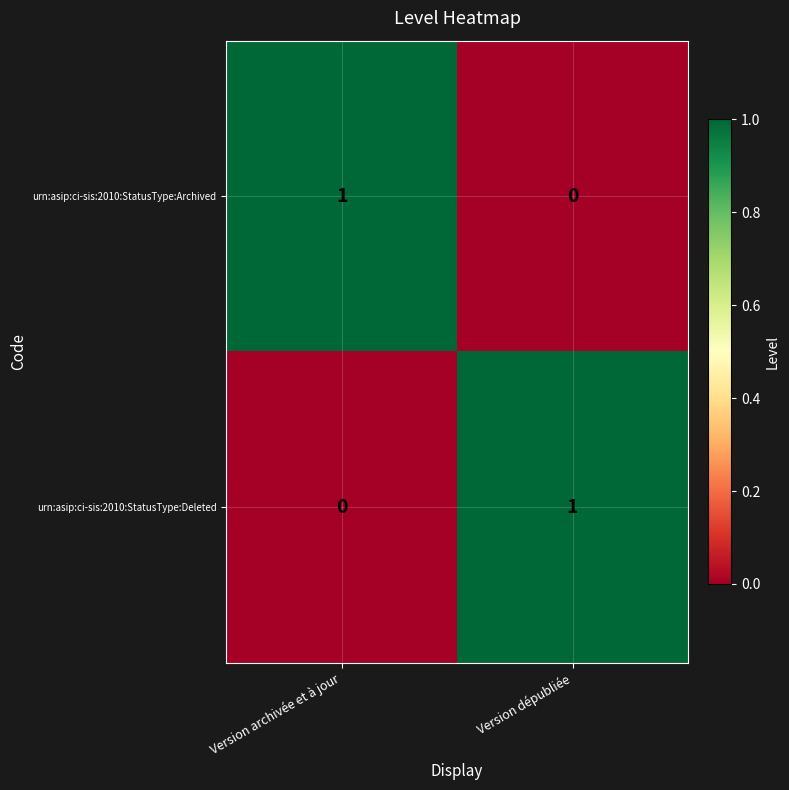

At which label is urn:asip:ci-sis:2010:StatusType:Archived closest to 0?

Version dépubliée